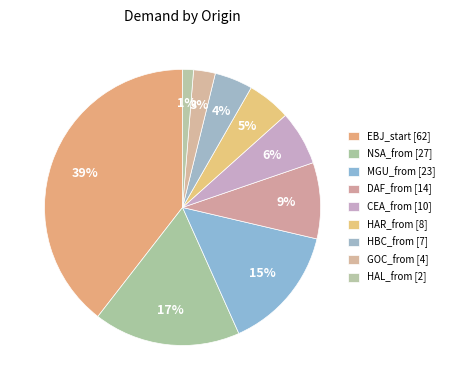

How many segments does this pie chart have?

9